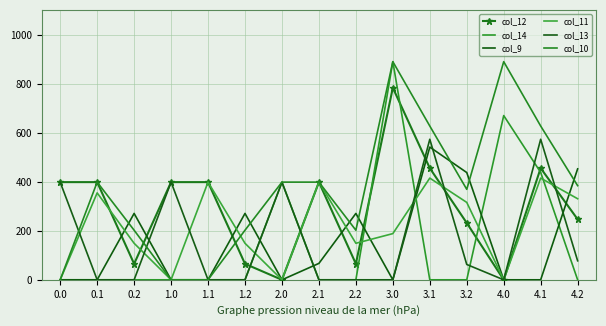

What is the maximum value shown in the chart?

891.0